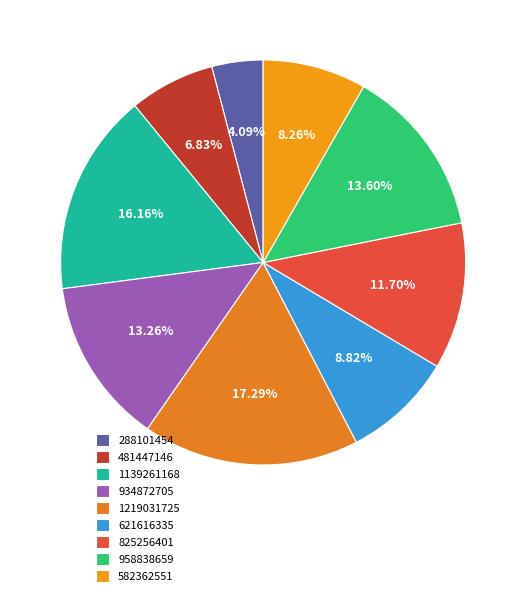

Is there any slice that represents more than half of the pie?

No